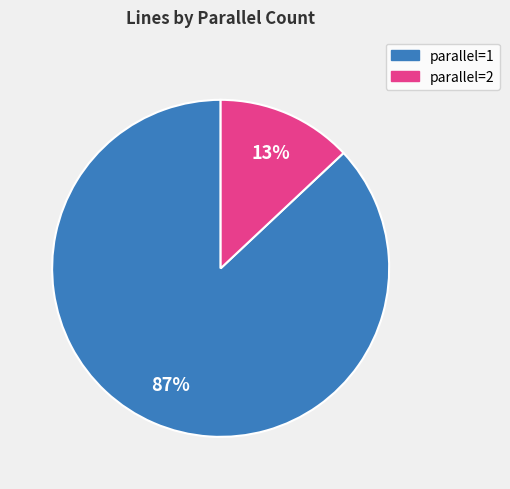

Does any single category account for the majority?

Yes